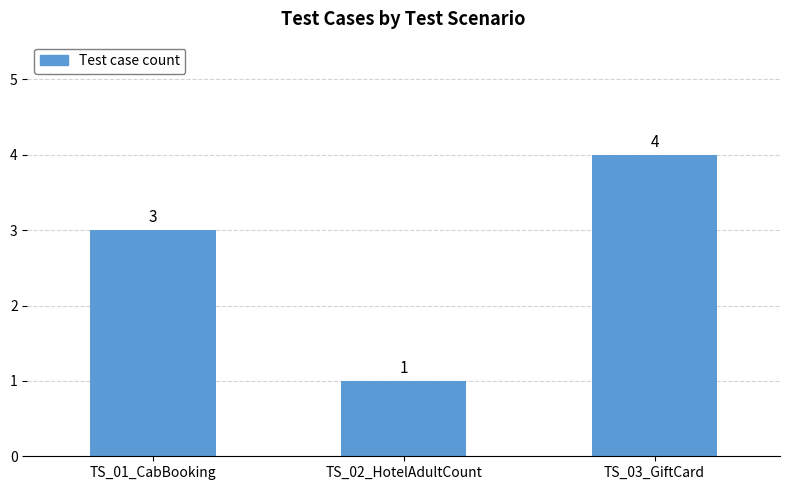

What value does the data have at TS_02_HotelAdultCount?

1